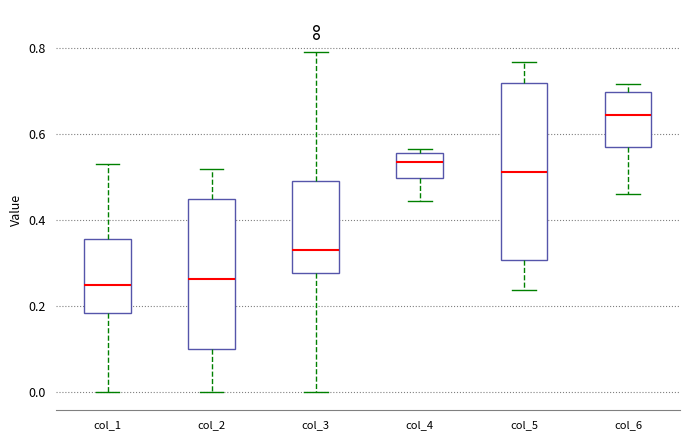

Which box's median line is the highest?

col_6